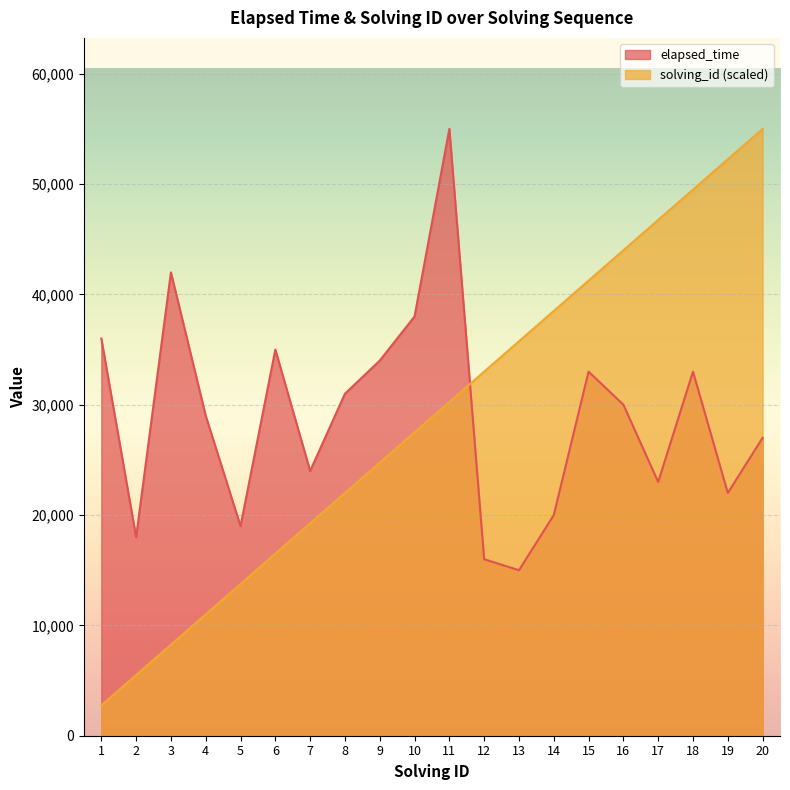

Where does the elapsed_time series first go above 30000?

1